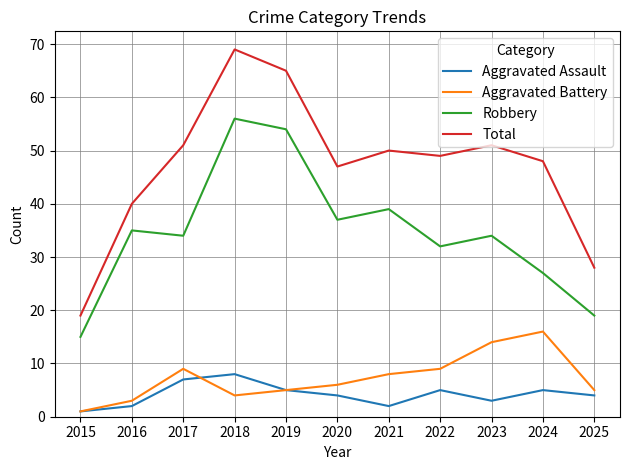

Is it true that Total equals 15 at 2024?

False